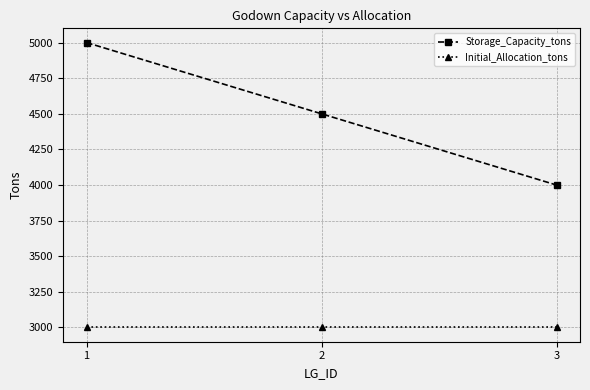

Between 1 and 2, which series saw the biggest shift?

Storage_Capacity_tons